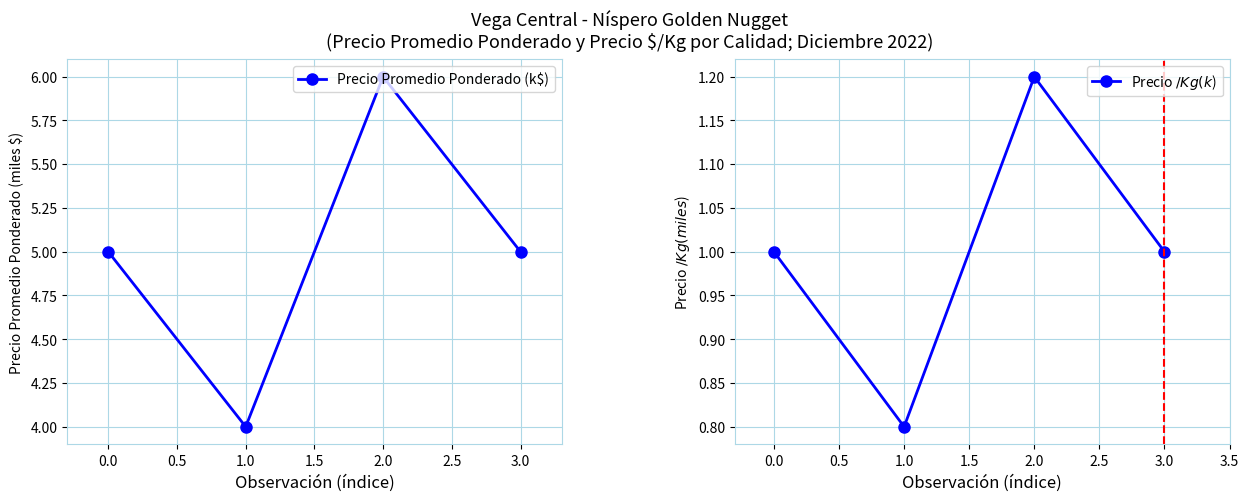

What is the value of the Precio Promedio Ponderado (k$) point at the 1st from the left?

5